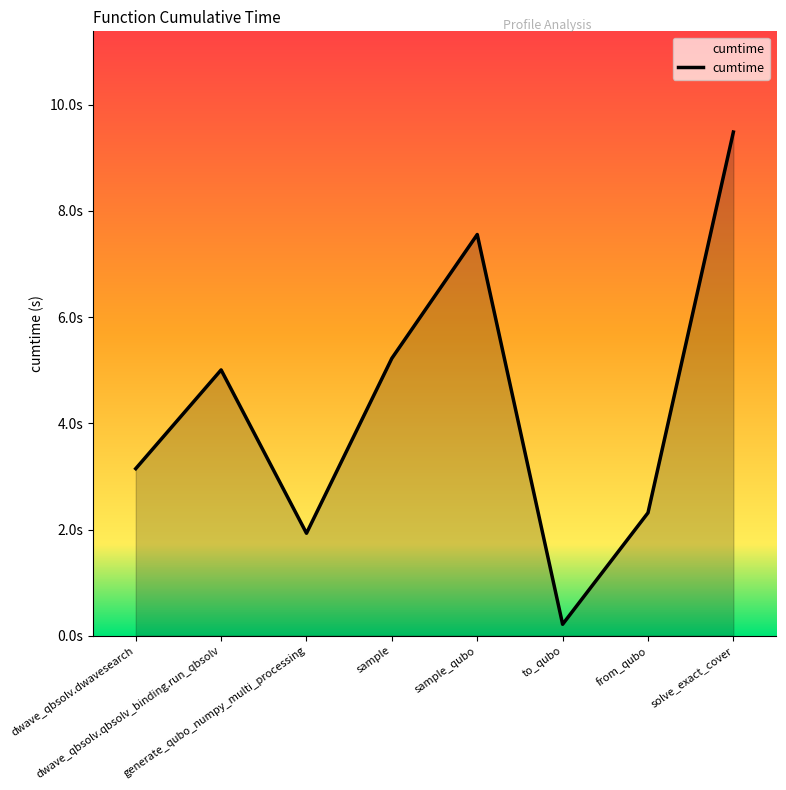

What is the average value?

4.4